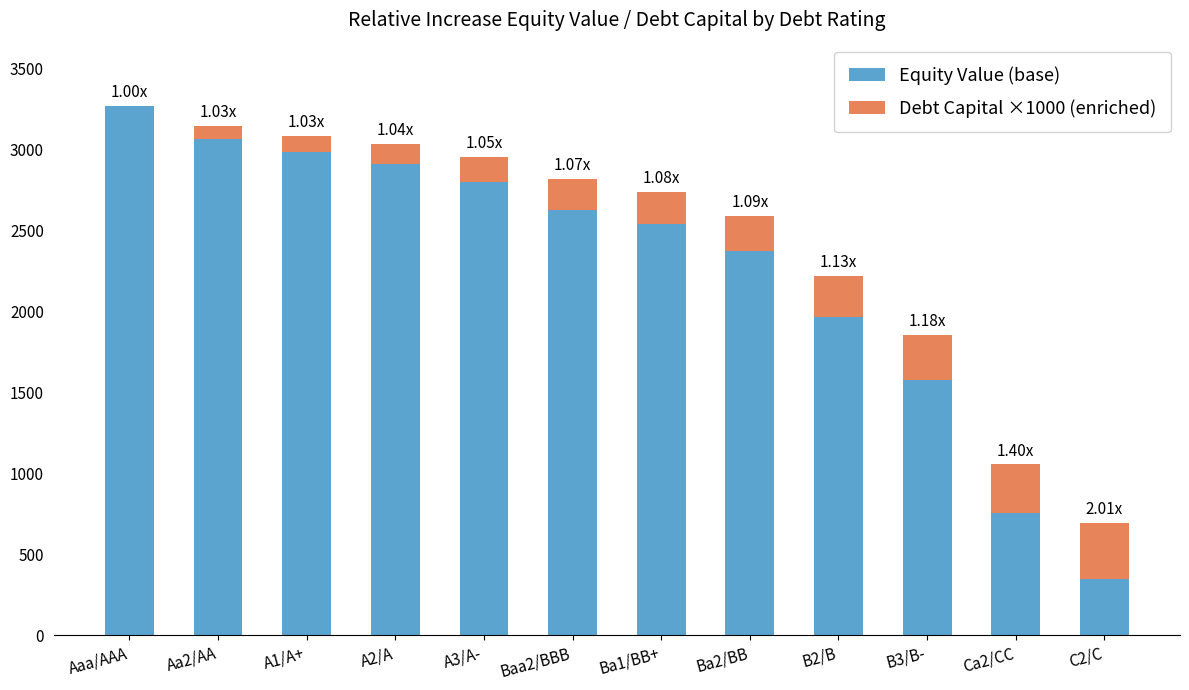

What is the total value across all series at Aa2/AA?

3143.8